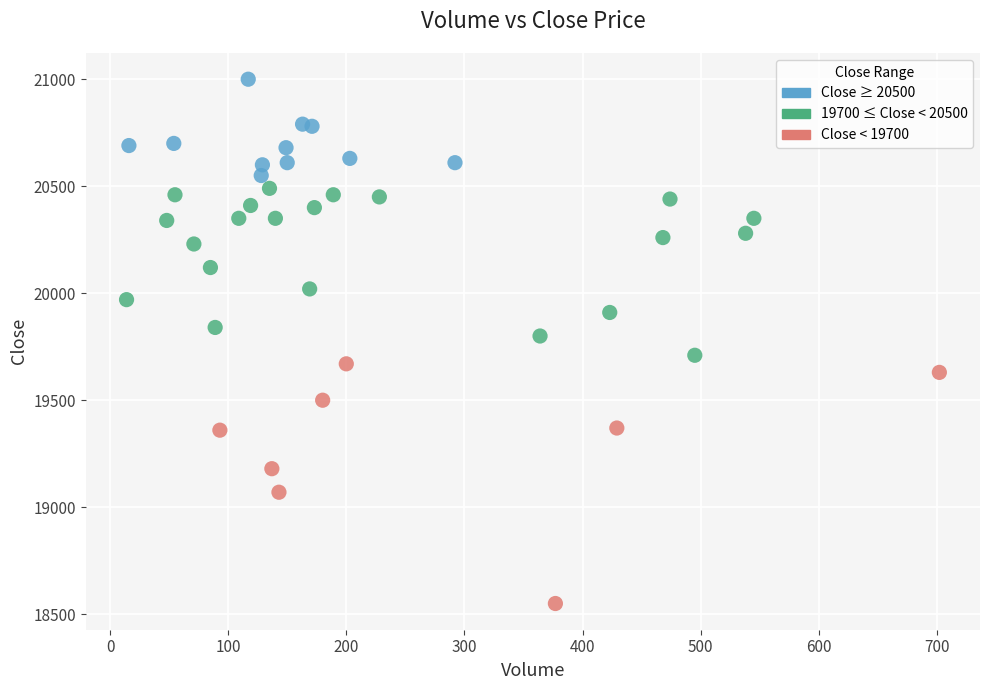

What is the range of X values (max minus min)?

688